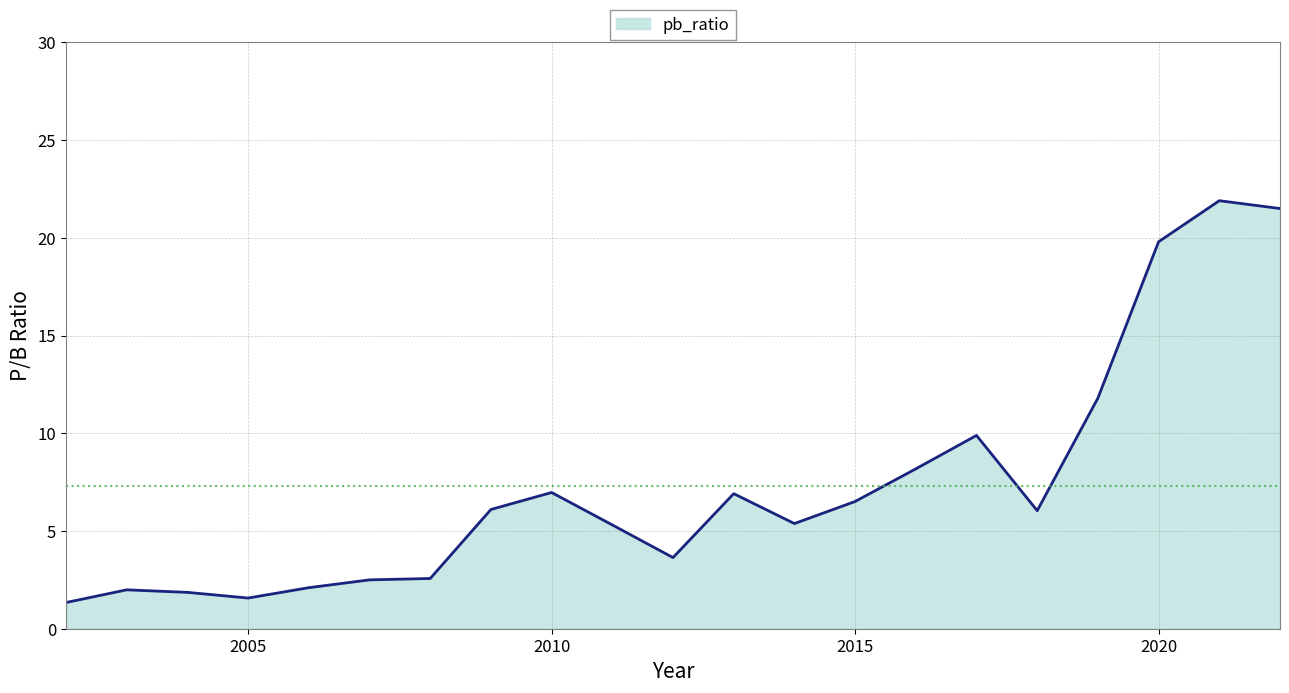

What is the greatest value displayed?

21.9